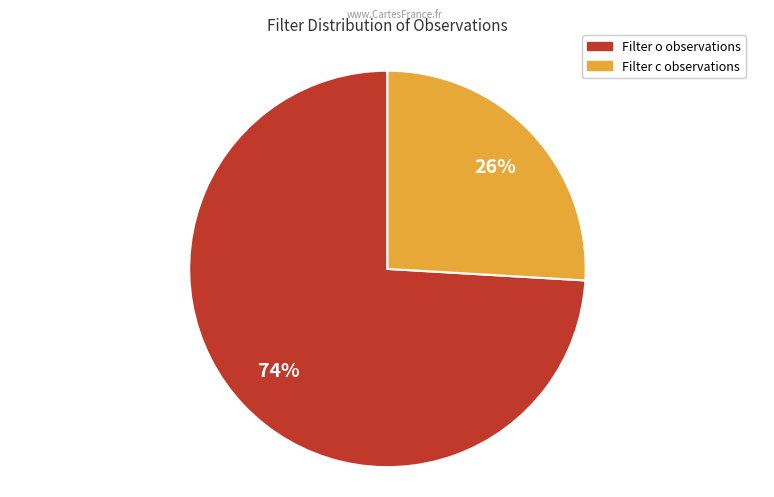

To the nearest percent, what is the average slice percentage?

50%